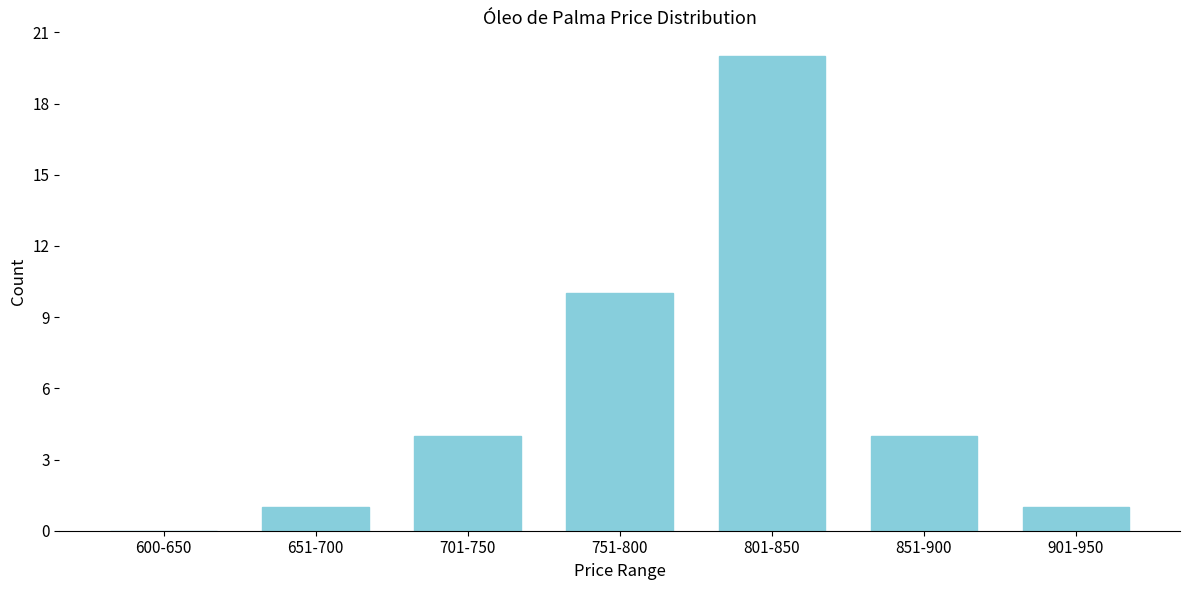

Reading left to right, list all the values displayed in this chart.

600-650=0	651-700=1	701-750=4	751-800=10	801-850=20	851-900=4	901-950=1